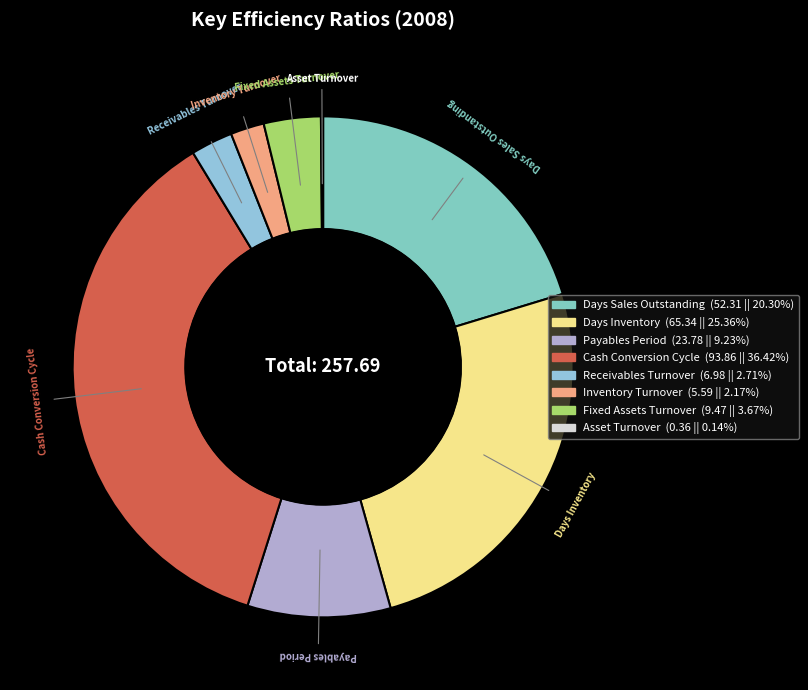

What is the largest slice in the pie chart?

Cash Conversion Cycle